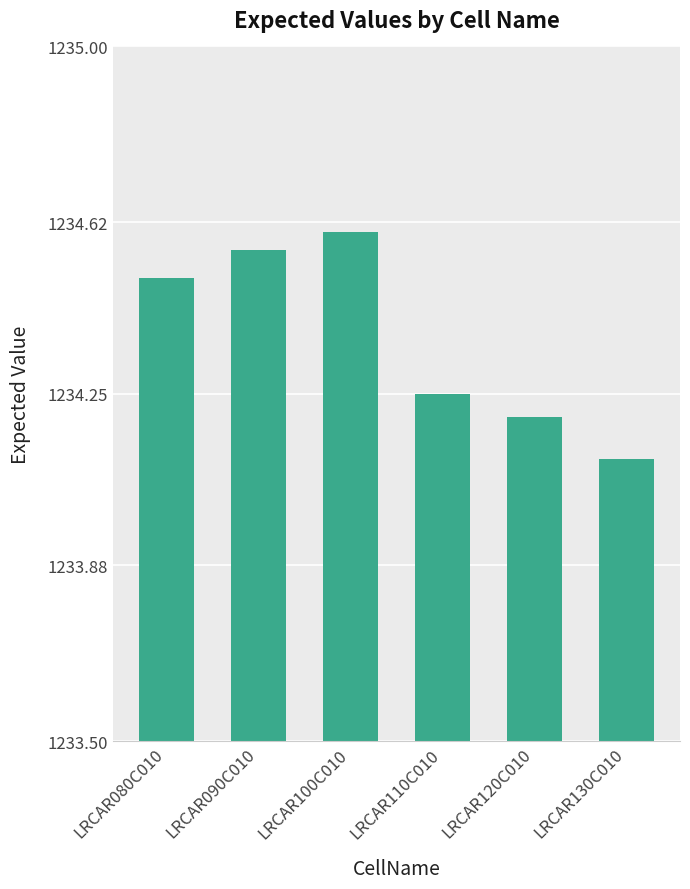

What is the smallest value displayed?

1234.1